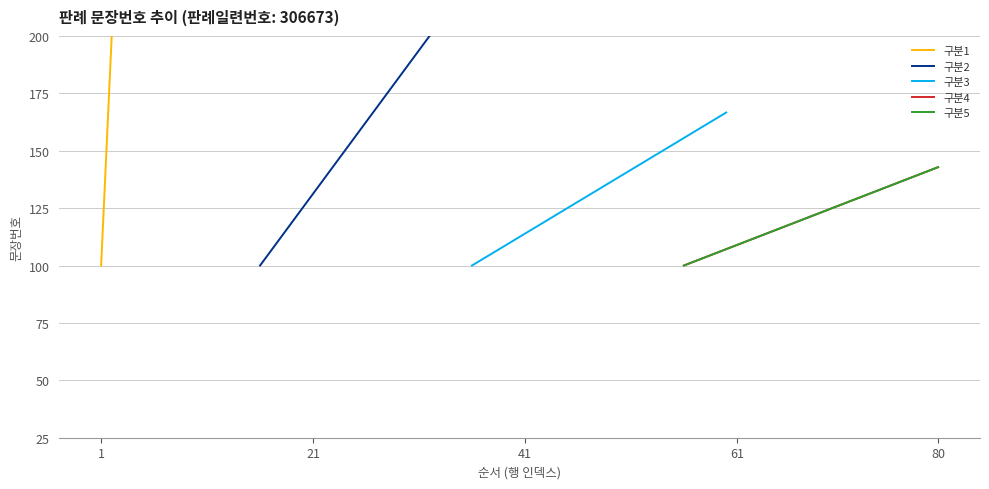

At how many categories does at least one series exceed 1926?

6